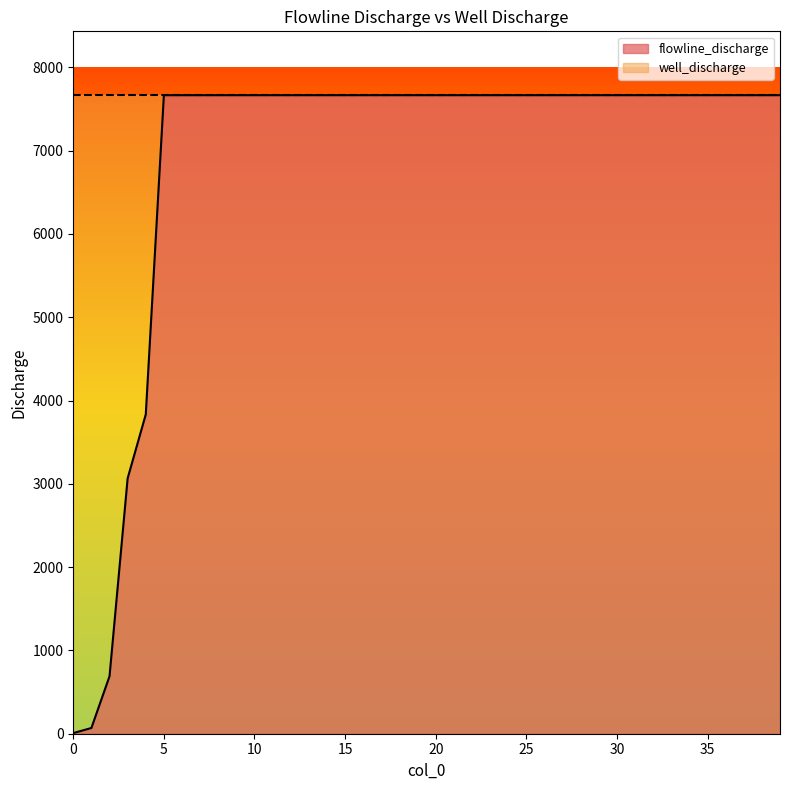

What is the minimum value shown in the chart?

7.7